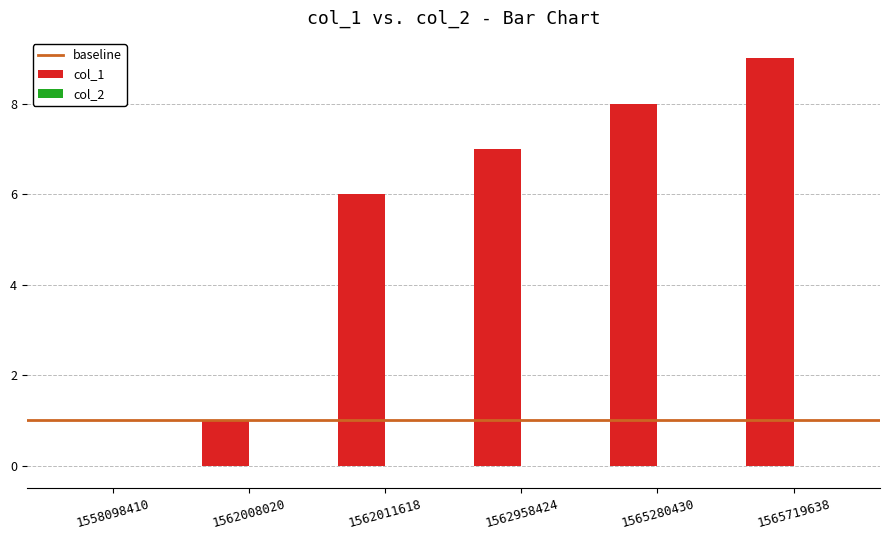

Reading left to right, extract all data points from this chart.

1558098410=0	1562008020=1	1562011618=6	1562958424=7	1565280430=8	1565719638=9